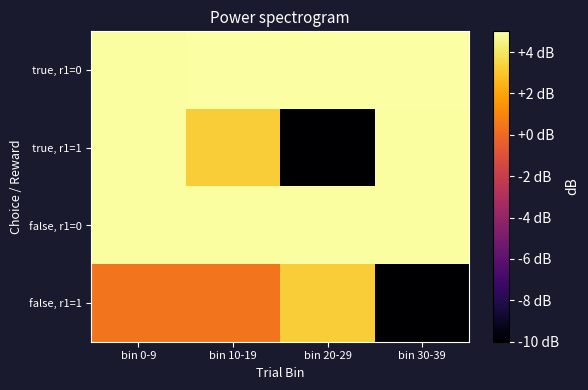

At which category is the sum across all series the highest?

bin 0-9